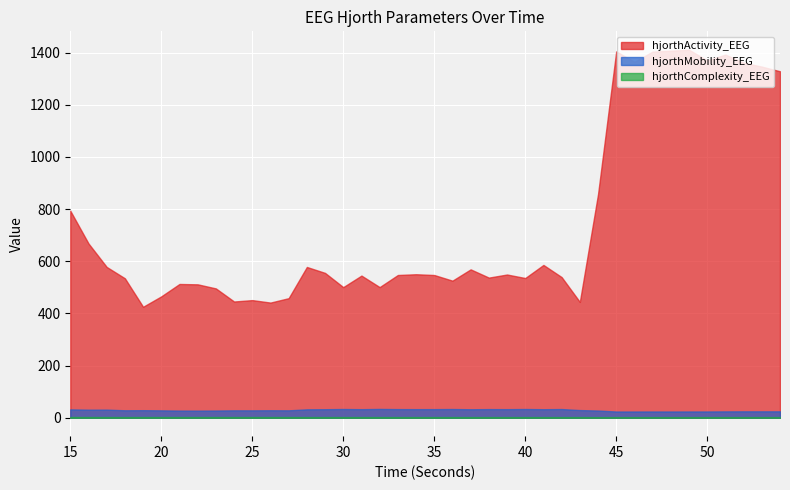

Reading left to right, extract all data points from this chart.

hjorthActivity_EEG: 794.1	668.5	578.3	534.9	425.6	465.6	513.0	511.7	496.0	445.8	451.1	441.7	458.6	578.2	555.5	500.9	545.2	501.0	547.4	550.4	547.4	525.8	569.1	537.5	549.3	535.8	586.0	539.4	444.2	857.1	1405.1	1365.0	1404.2	1407.7	1411.3	1370.3	1392.7	1361.3	1346.7	1328.7
hjorthMobility_EEG: 32.1	31.0	31.2	28.7	29.1	28.4	27.5	27.3	27.7	28.5	28.4	28.8	28.5	32.3	32.8	33.5	32.9	33.8	33.2	33.0	33.1	33.5	32.6	33.2	33.0	33.5	32.8	33.4	29.5	27.7	24.0	24.0	24.1	24.0	24.1	24.1	24.5	24.6	24.7	24.6
hjorthComplexity_EEG: 2.9	2.9	2.8	2.7	2.9	2.9	2.9	2.9	2.9	2.9	2.9	2.8	2.8	2.7	2.7	2.7	2.7	2.7	2.7	2.7	2.7	2.7	2.7	2.7	2.7	2.6	2.6	2.6	2.7	2.4	2.6	2.6	2.6	2.6	2.6	2.7	2.6	2.6	2.6	2.6